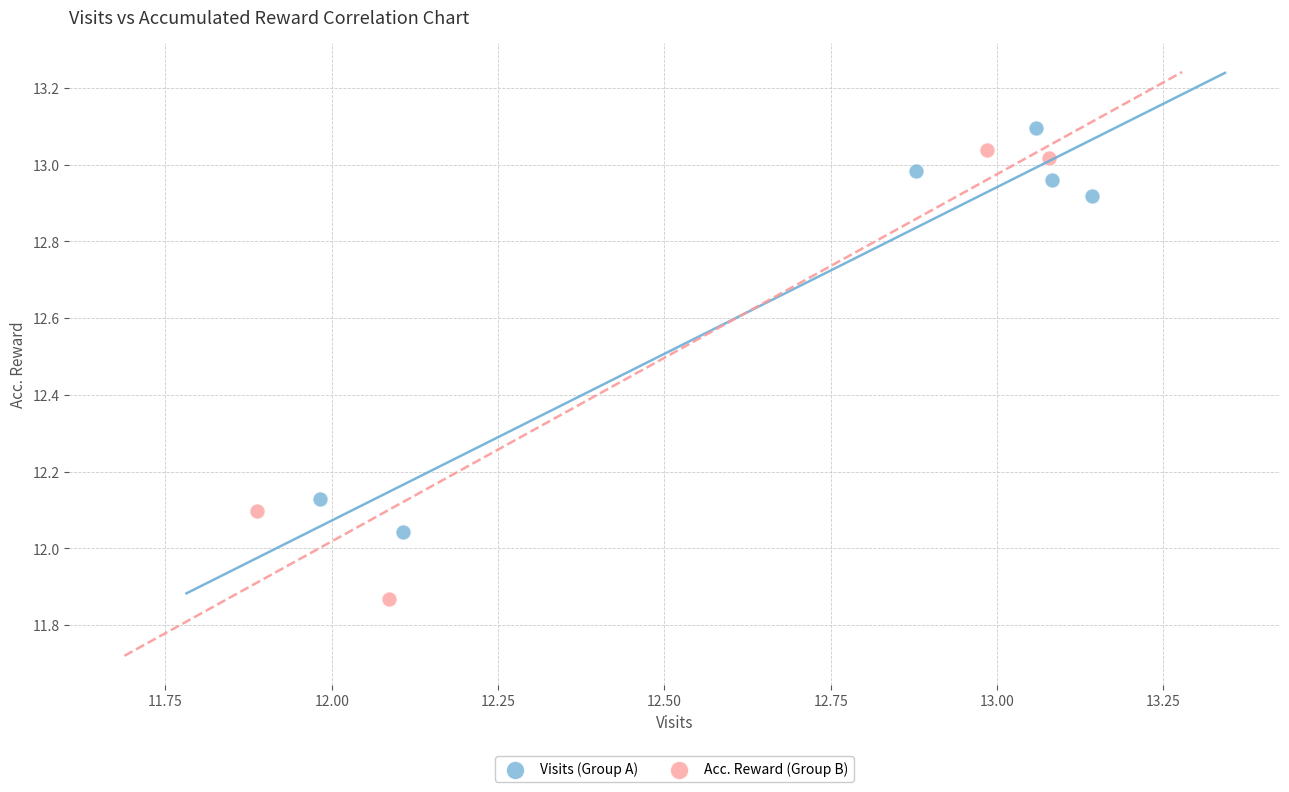

Which series has the widest spread of Y values?

Acc. Reward (Group B)